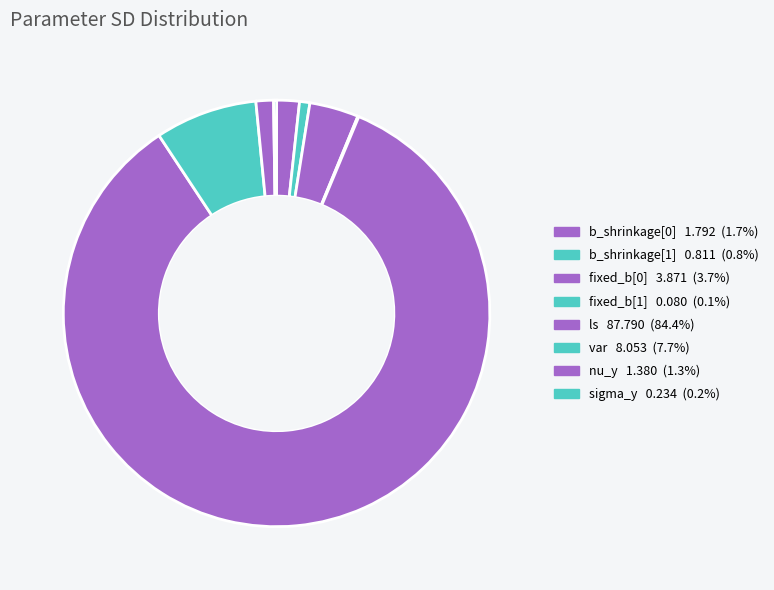

To the nearest percent, what is the difference between the largest and smallest slice percentages?

84%